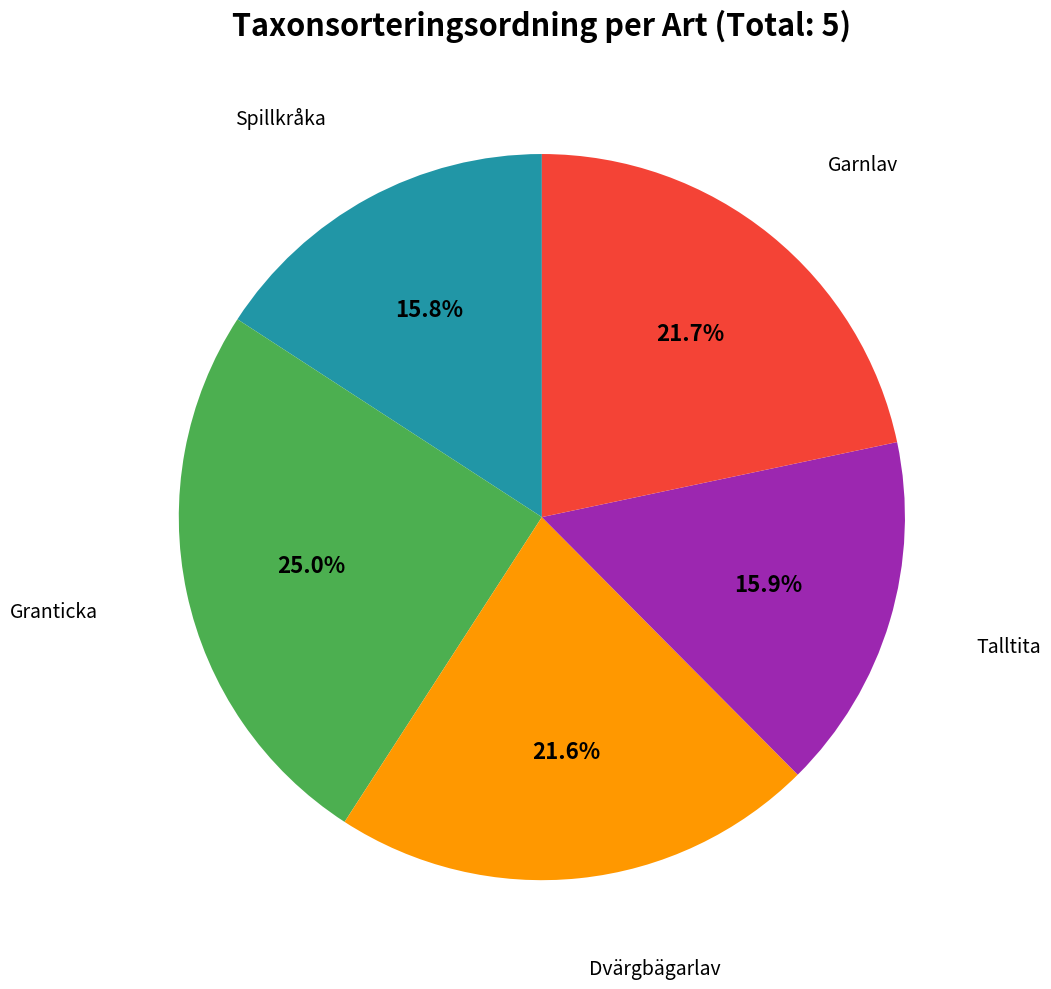

The Spillkråka slice represents 28% of the pie. True or false?

False